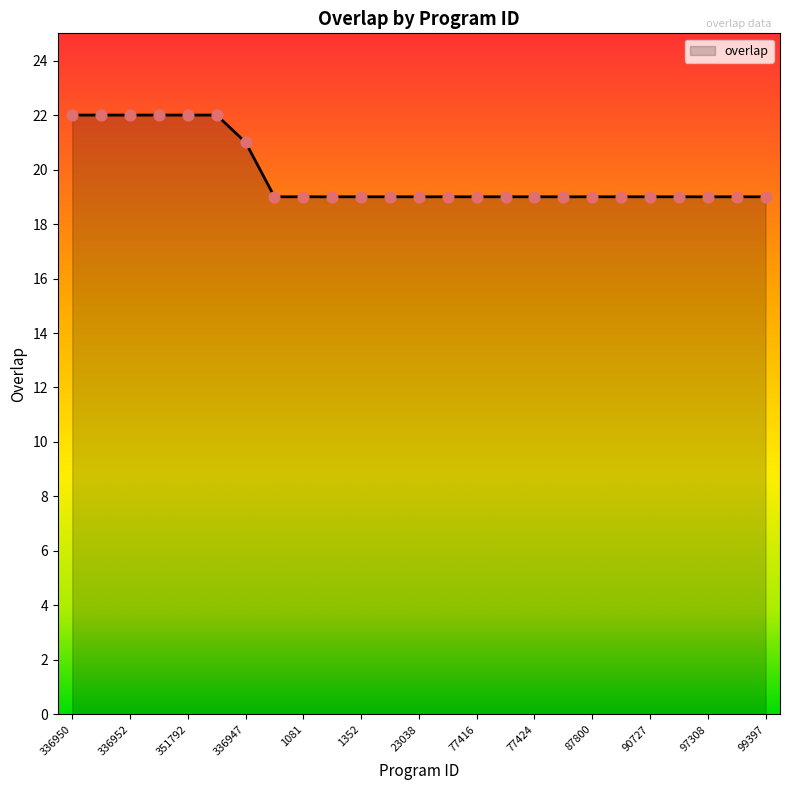

What is the greatest value displayed?

22